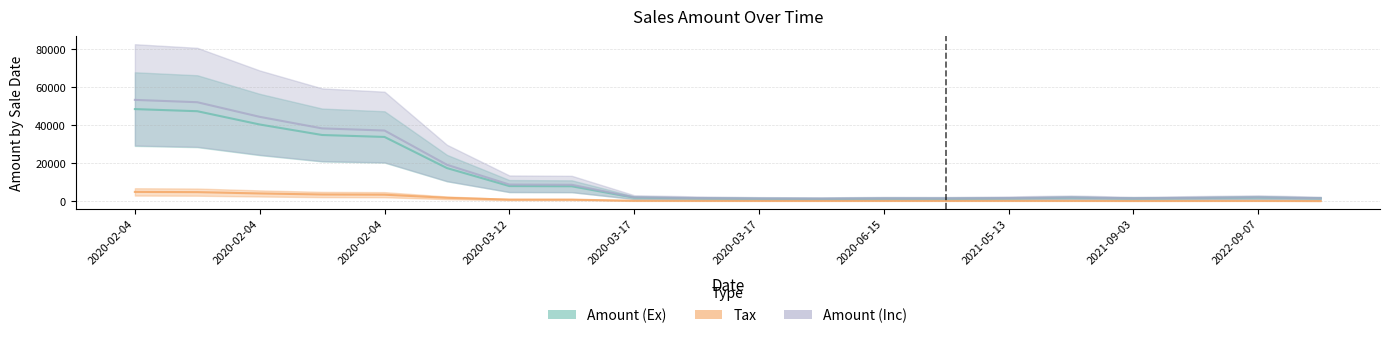

Which series has the largest total across all categories?

Amount (Inc)